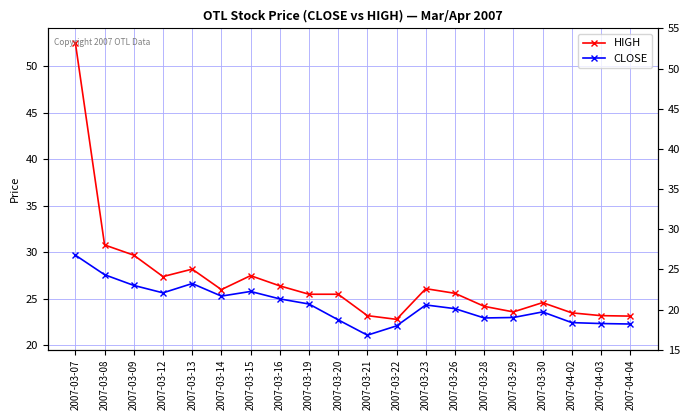

How many lines are shown in the chart?

2